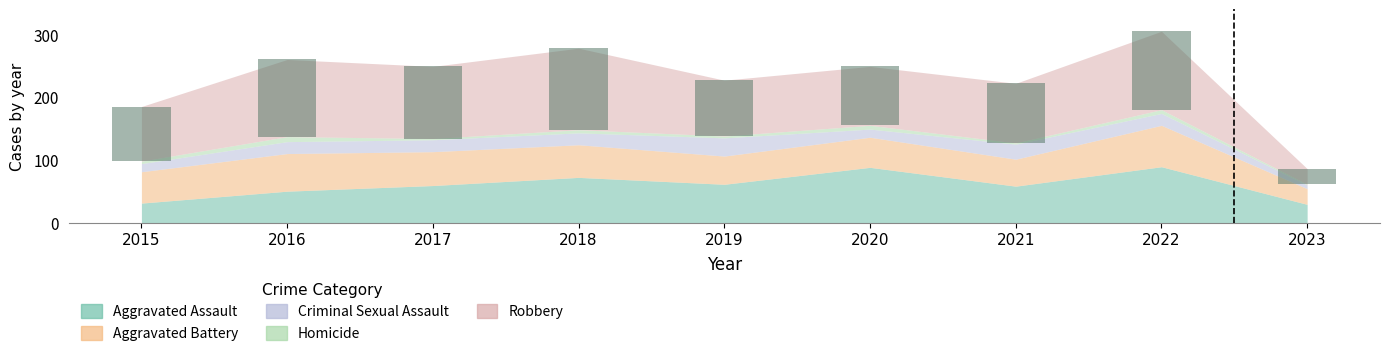

At which category is the sum across all series the highest?

2022